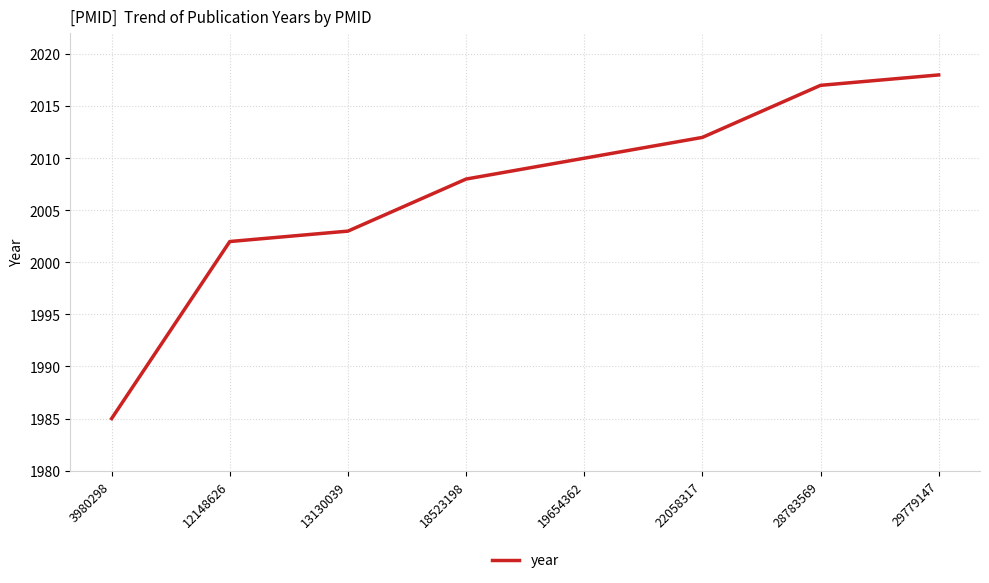

Rank the categories by value from highest to lowest.

29779147, 28783569, 22058317, 19654362, 18523198, 13130039, 12148626, 3980298